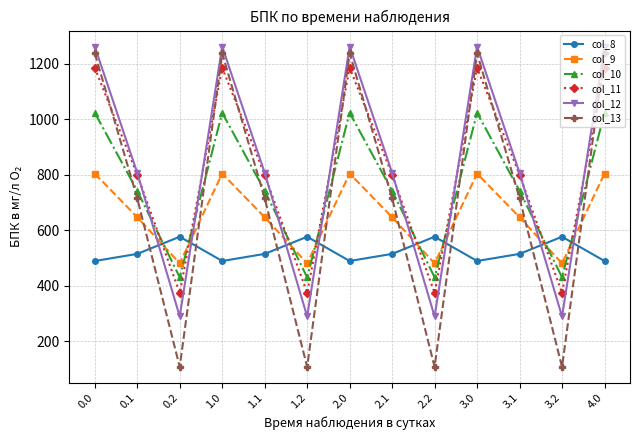

What is the value of the col_8 point at the 7th from the left?

489.3